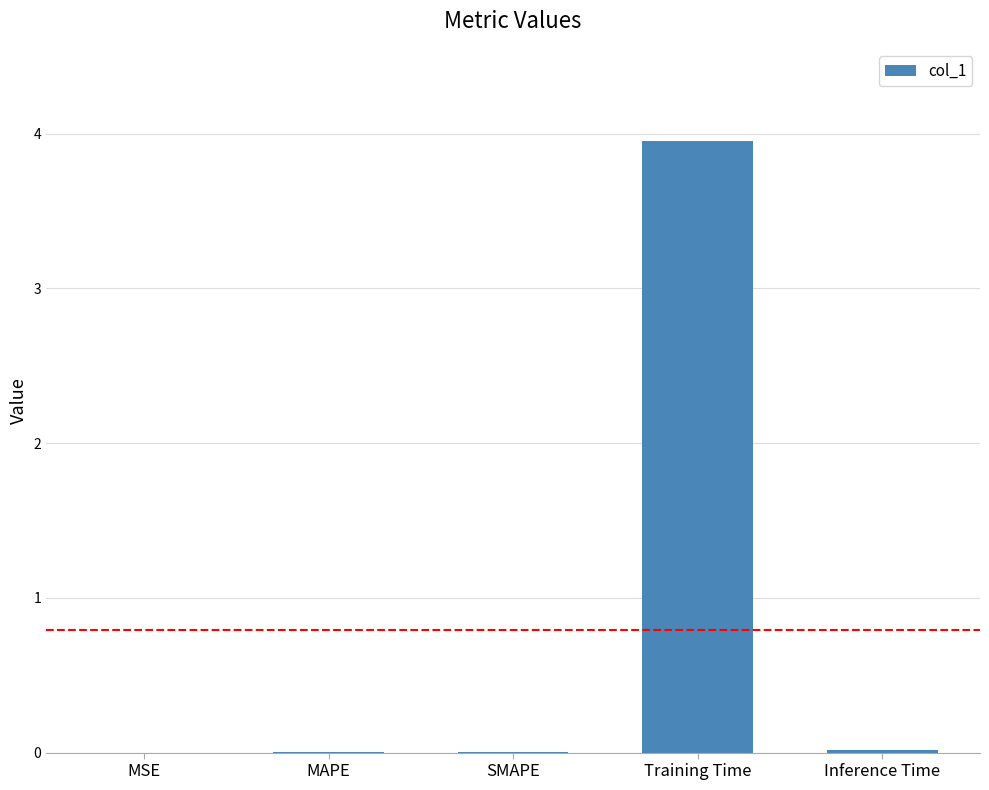

True or false: the data shows 0.0 at SMAPE.

True